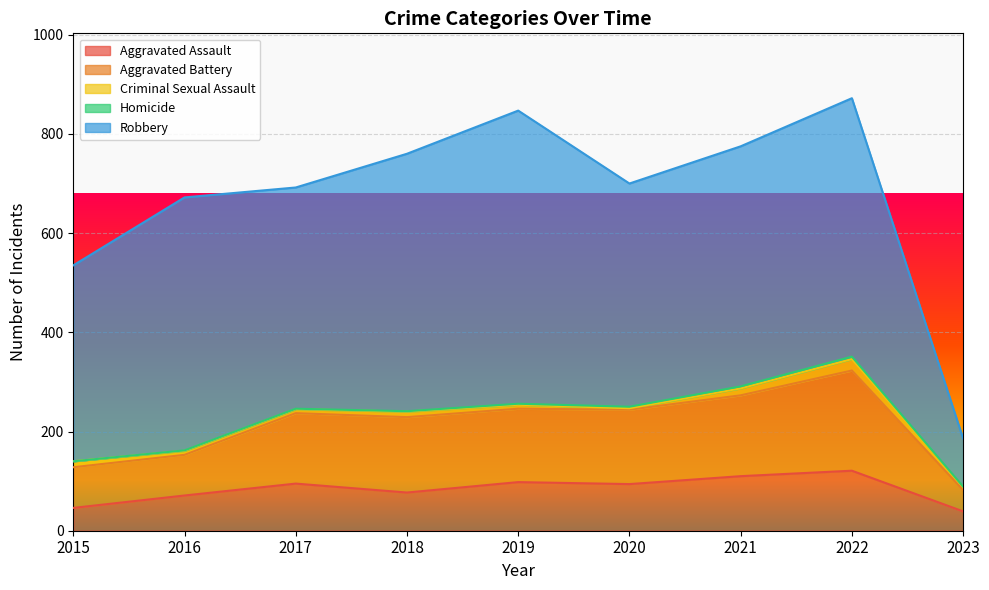

Reading left to right, list all the values displayed in this chart.

Aggravated Assault: 2015=46	2016=71	2017=95	2018=77	2019=98	2020=94	2021=110	2022=121	2023=39
Aggravated Battery: 2015=82	2016=82	2017=142	2018=152	2019=148	2020=150	2021=163	2022=202	2023=43
Criminal Sexual Assault: 2015=12	2016=8	2017=8	2018=11	2019=8	2020=3	2021=14	2022=23	2023=6
Homicide: 2015=0	2016=1	2017=1	2018=1	2019=2	2020=3	2021=4	2022=5	2023=1
Robbery: 2015=395	2016=510	2017=446	2018=519	2019=591	2020=450	2021=484	2022=521	2023=97